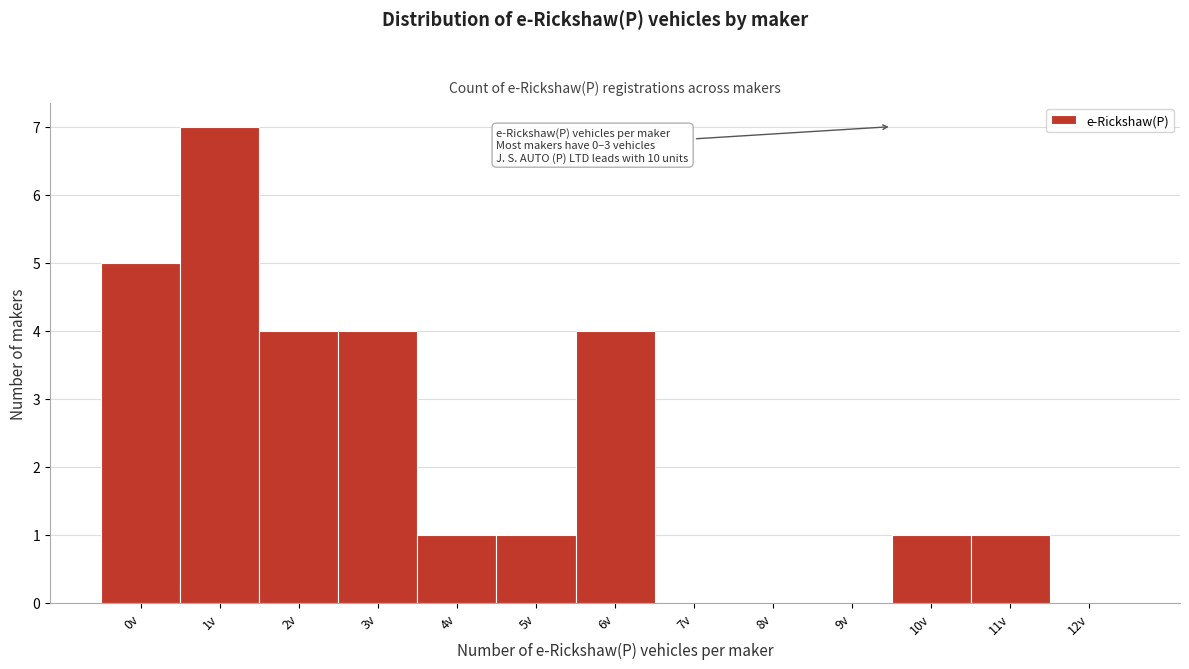

Reading right to left, transcribe all the data shown in this chart.

12v=0	11v=1	10v=1	9v=0	8v=0	7v=0	6v=4	5v=1	4v=1	3v=4	2v=4	1v=7	0v=5